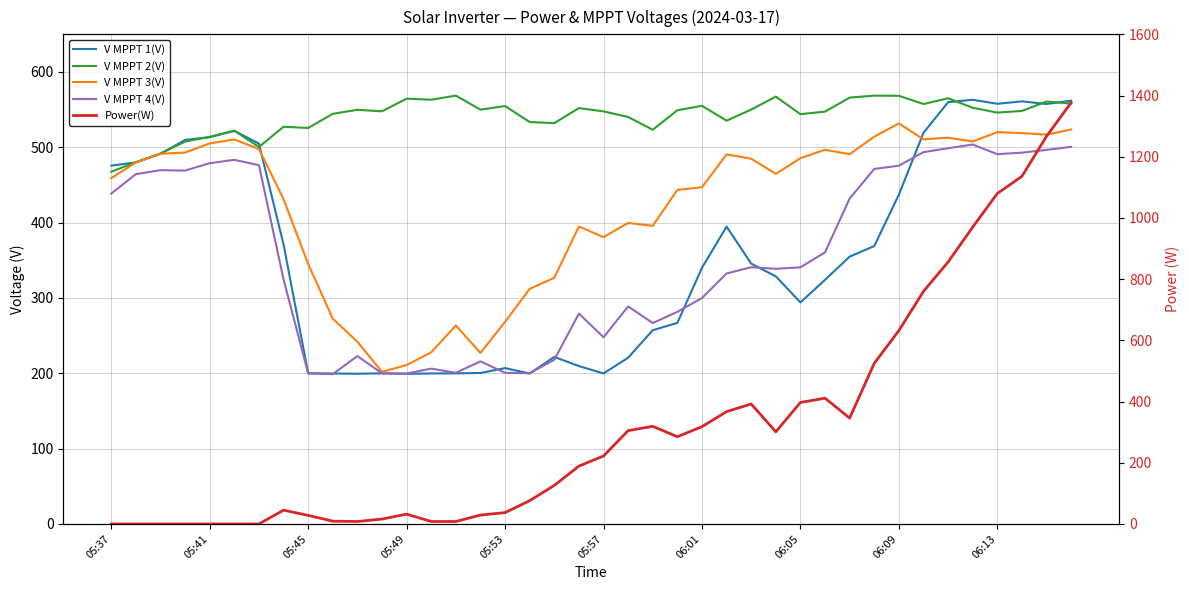

Reading left to right, what are all the values shown in this chart?

V MPPT 1(V): 475.7	479.9	491.4	509.8	513.5	521.8	504.9	370.9	200.1	199.7	199.4	199.9	199.3	199.8	199.9	200.4	206.9	199.7	221.7	209.6	199.8	220.7	257.2	266.9	340.1	394.7	345.6	328.7	294.1	324.1	354.9	368.9	437.2	519.3	559.9	563.1	557.8	561.0	557.5	561.9
V MPPT 2(V): 467.6	480.2	491.8	507.6	513.9	522.1	500.5	527.3	525.7	544.5	549.8	547.8	564.6	563.2	568.6	550.0	554.8	533.6	532.1	552.1	547.7	540.3	523.3	549.2	555.1	535.4	550.1	567.3	544.0	547.4	566.0	568.6	568.4	557.5	565.1	552.5	546.1	548.3	560.8	558.0
V MPPT 3(V): 459.1	479.9	491.4	493.1	505.2	510.4	497.8	431.2	345.1	272.5	241.9	201.9	210.9	227.9	263.4	226.9	268.4	312.1	326.8	394.9	380.8	399.6	395.7	443.5	447.0	490.6	484.8	464.8	485.6	496.8	490.8	514.2	531.7	510.6	512.8	507.8	520.1	518.9	516.8	523.7
V MPPT 4(V): 438.6	464.4	469.7	469.1	478.9	483.4	476.3	324.6	199.8	198.9	222.9	199.9	199.7	206.2	200.7	215.8	200.6	200.1	218.0	279.3	247.8	288.8	266.7	281.6	299.9	332.5	340.8	338.7	340.7	360.6	432.0	471.3	475.6	493.6	498.8	503.7	490.9	492.9	496.6	500.7
Power(W): 0.0	0.0	0.0	0.0	0.0	0.0	0.0	45.0	28.0	9.0	8.0	16.0	32.0	8.0	8.0	29.0	37.0	76.0	126.0	189.0	222.0	305.0	319.0	285.0	318.0	367.0	392.0	301.0	397.0	411.0	346.0	525.0	632.0	760.0	856.0	970.0	1080.0	1136.0	1267.0	1377.0